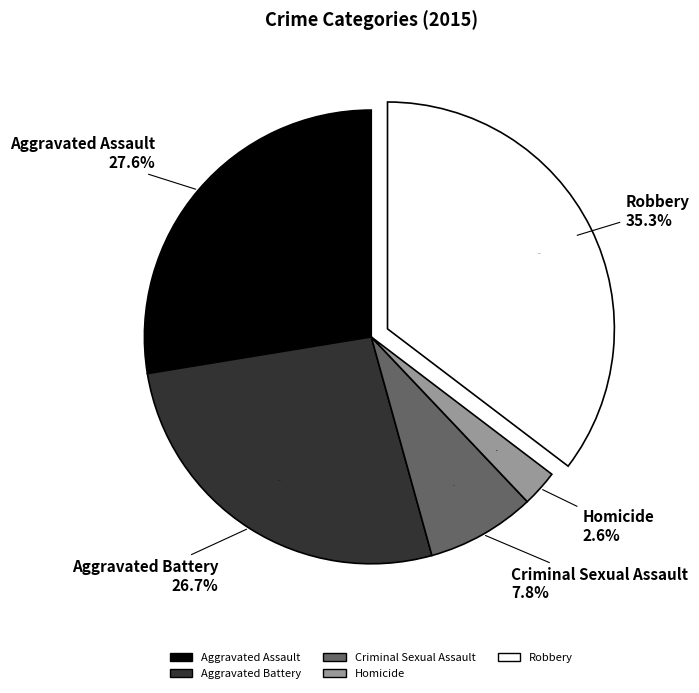

Is it true that Aggravated Battery is 27% of the pie?

True